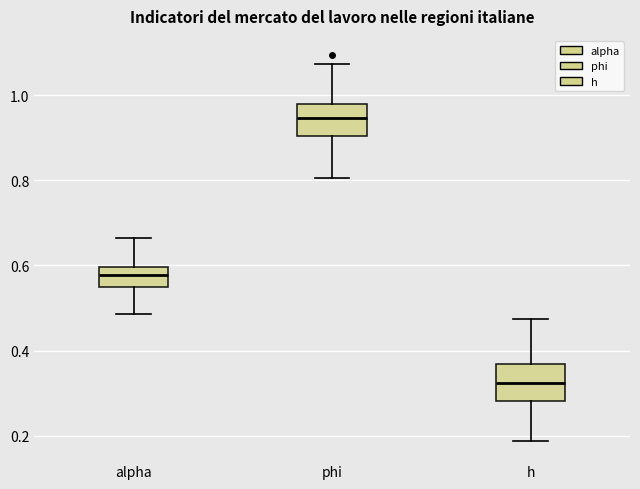

Reading left to right, transcribe this box plot: for each box, give where its median line is, the range the box spans, and where its two whiskers end, as read against the y-axis. The values are not printed on the chart, so give them approximately, as read against the axis.

alpha: median 0.58, box 0.56 to 0.60, whiskers 0.48 to 0.66
phi: median 0.94, box 0.90 to 0.98, whiskers 0.80 to 1.08
h: median 0.32, box 0.28 to 0.36, whiskers 0.18 to 0.48